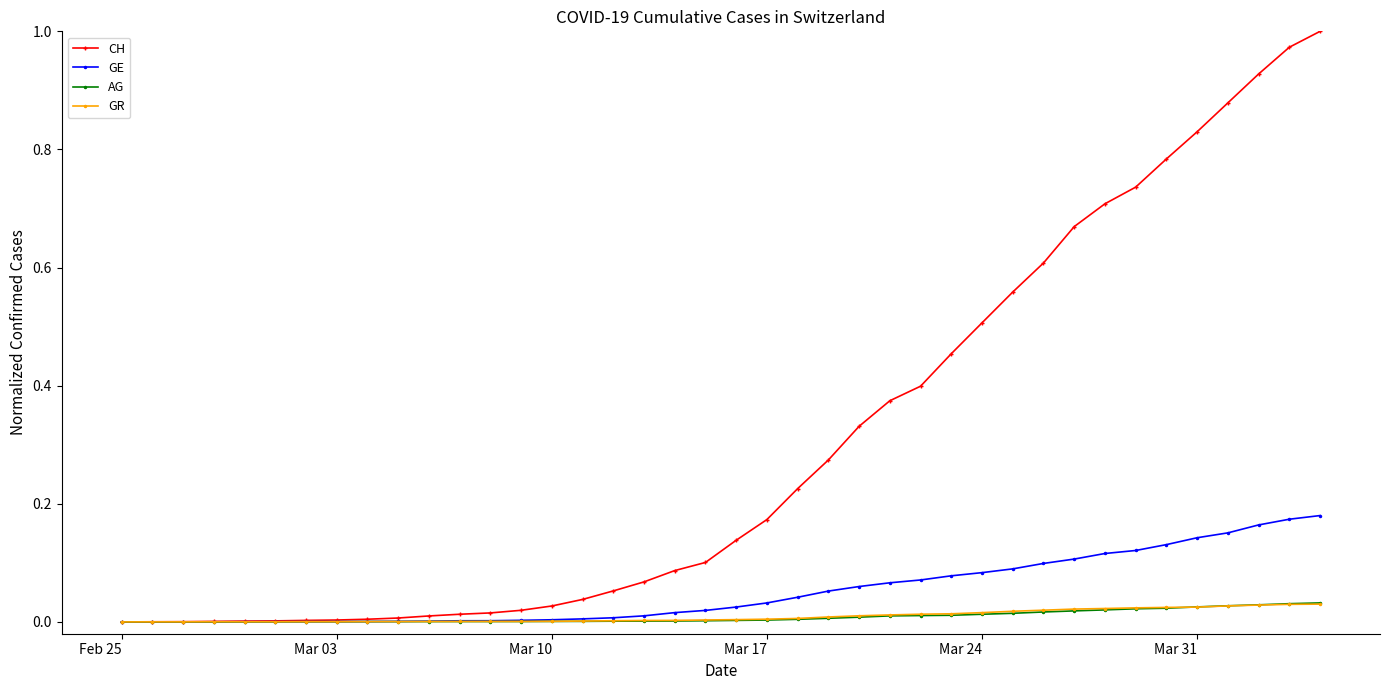

What is the maximum value for CH?

1.0